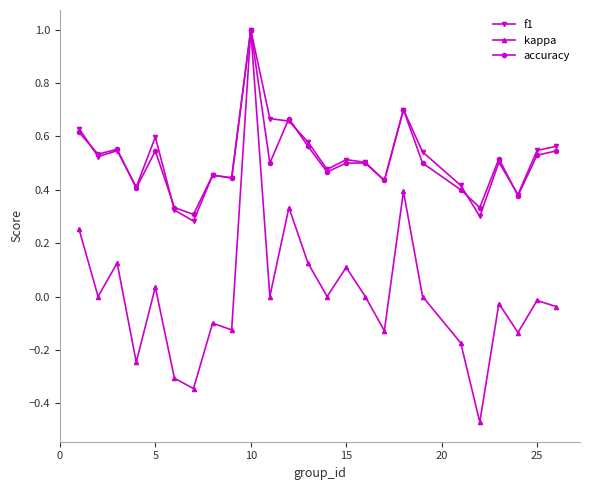

What is the maximum value shown in the chart?

1.0